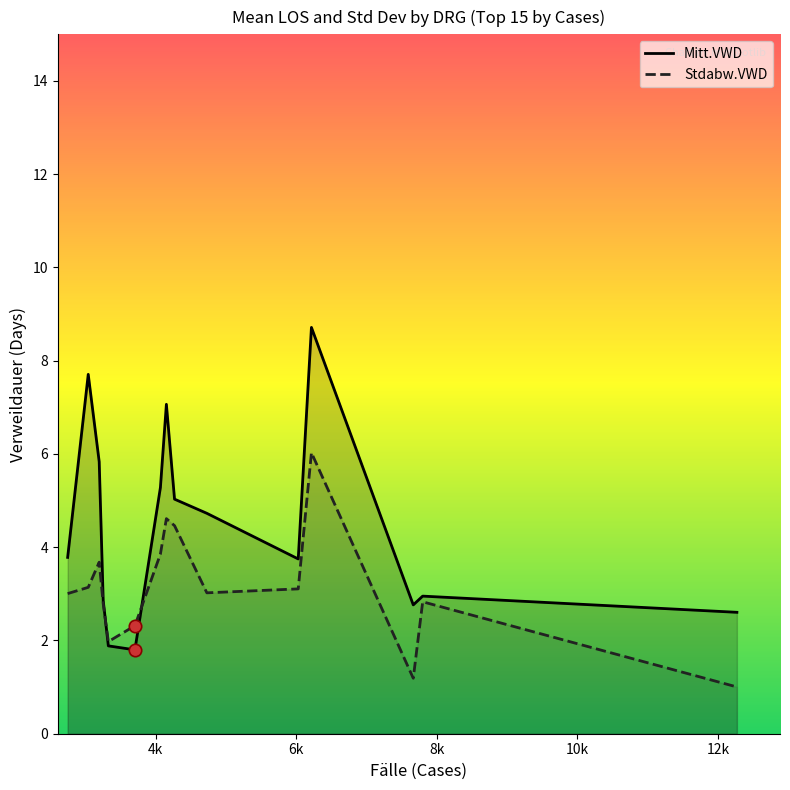

At how many categories does at least one series exceed 8?

1